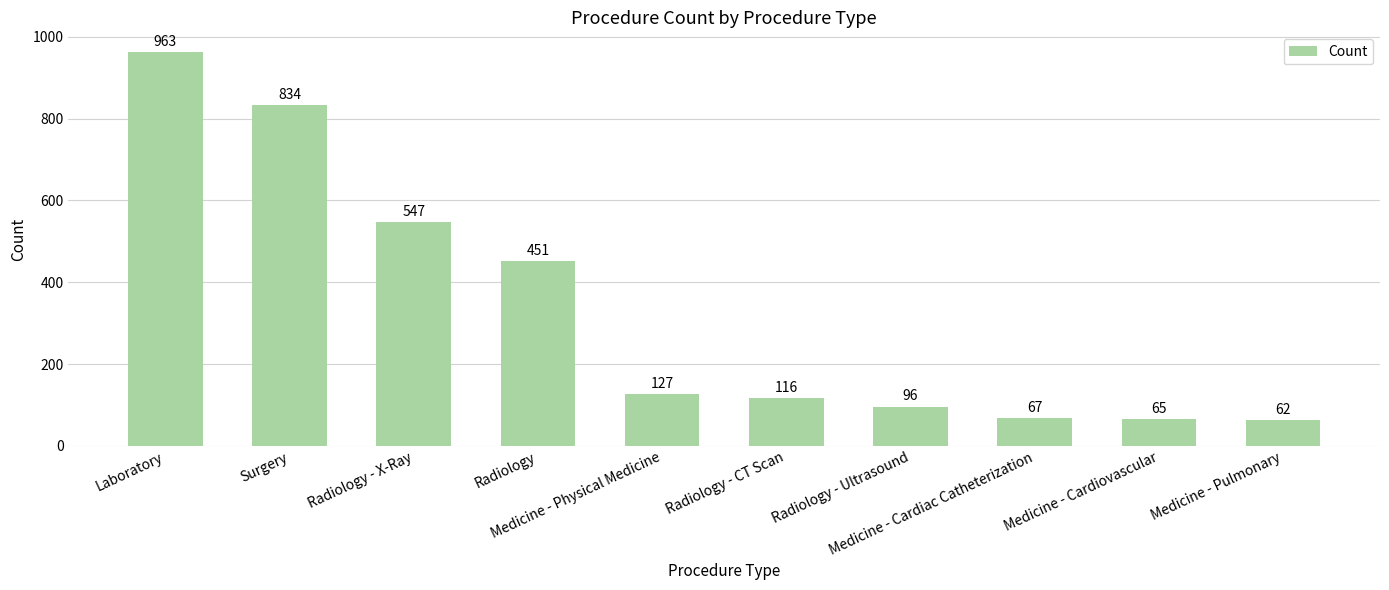

Rank the categories by value from lowest to highest.

Medicine - Pulmonary, Medicine - Cardiovascular, Medicine - Cardiac Catheterization, Radiology - Ultrasound, Radiology - CT Scan, Medicine - Physical Medicine, Radiology, Radiology - X-Ray, Surgery, Laboratory